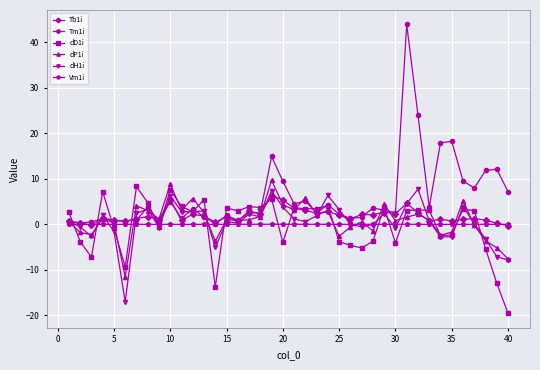

How many lines are shown in the chart?

6